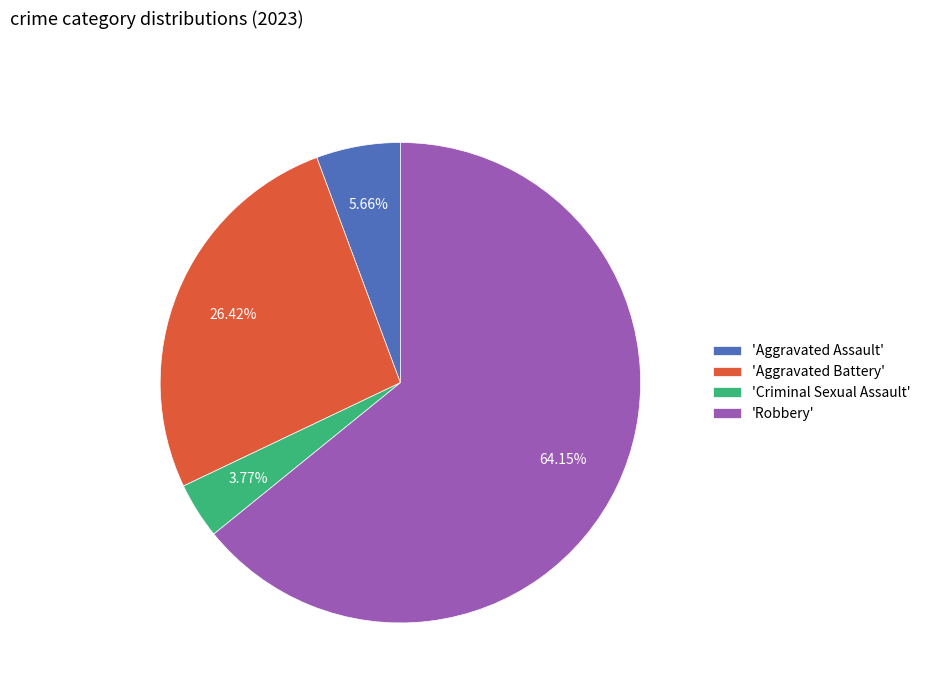

Is the sum of 'Criminal Sexual Assault' and 'Aggravated Assault' greater than half?

No